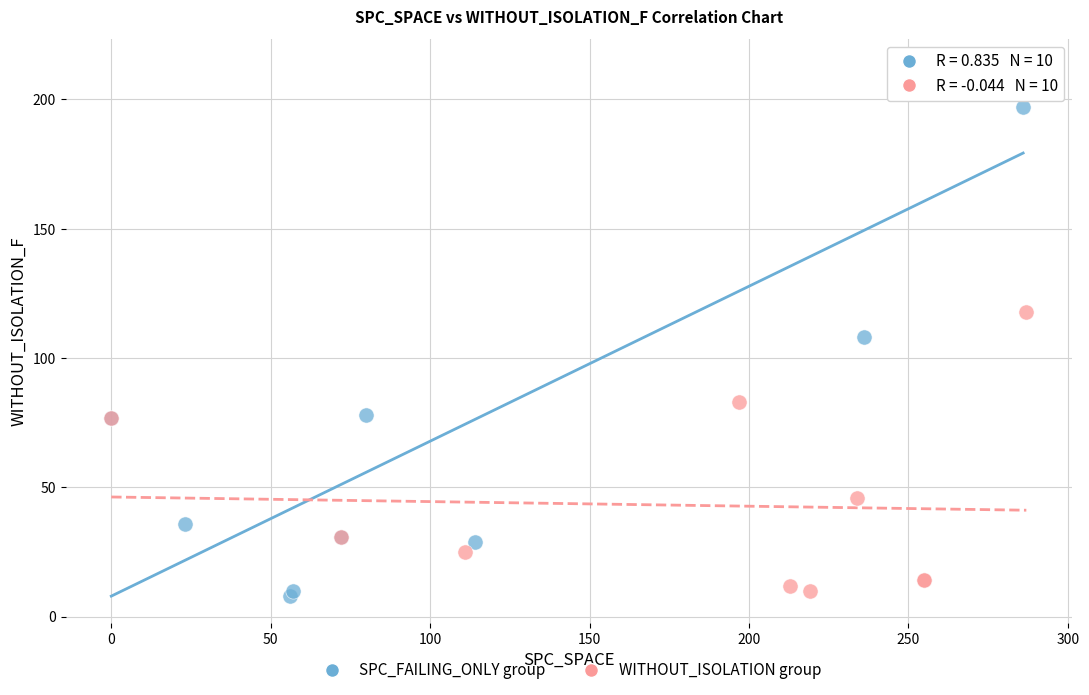

Which series has the largest Y range (max minus min)?

SPC_FAILING_ONLY group